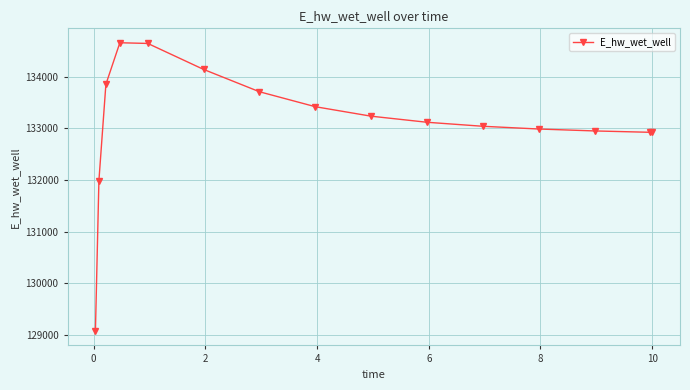

True or false: there are more than 0 points higher than both neighbors.

True